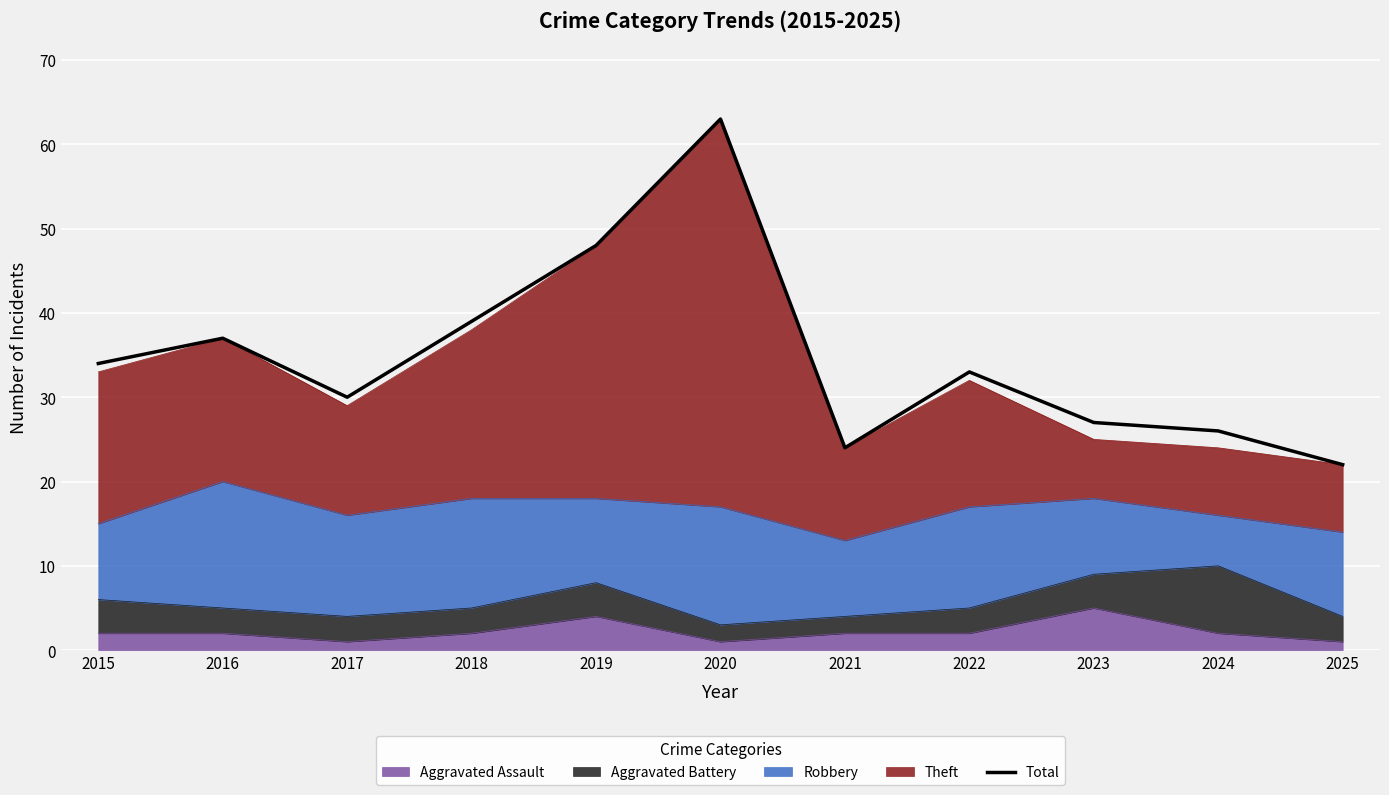

List the labels in order of value, smallest first.

2025, 2021, 2024, 2023, 2017, 2022, 2015, 2016, 2018, 2019, 2020